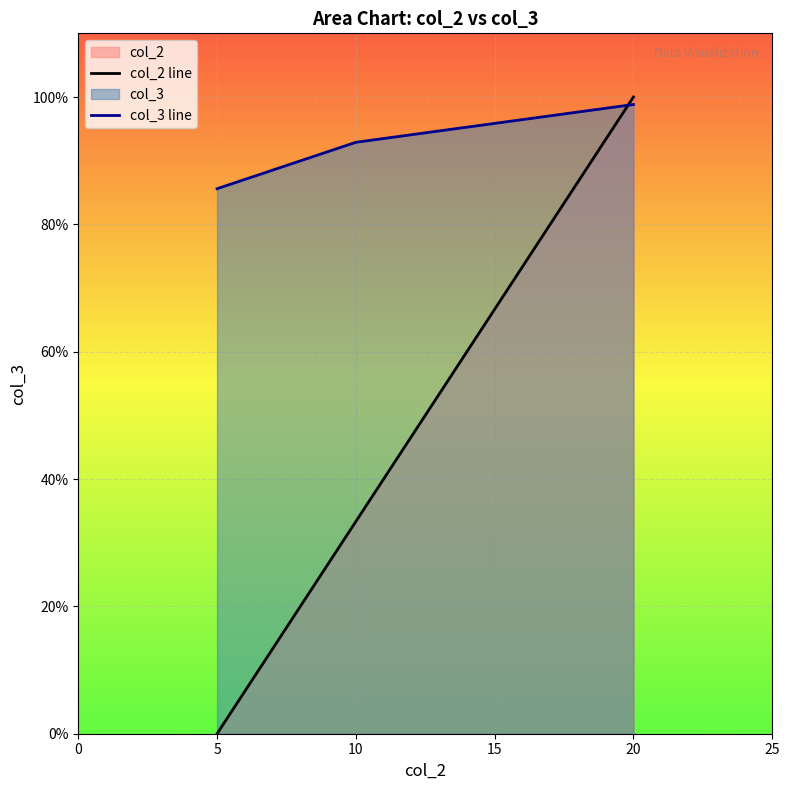

Is it true that col_3 line equals 0.4 at 5?

False